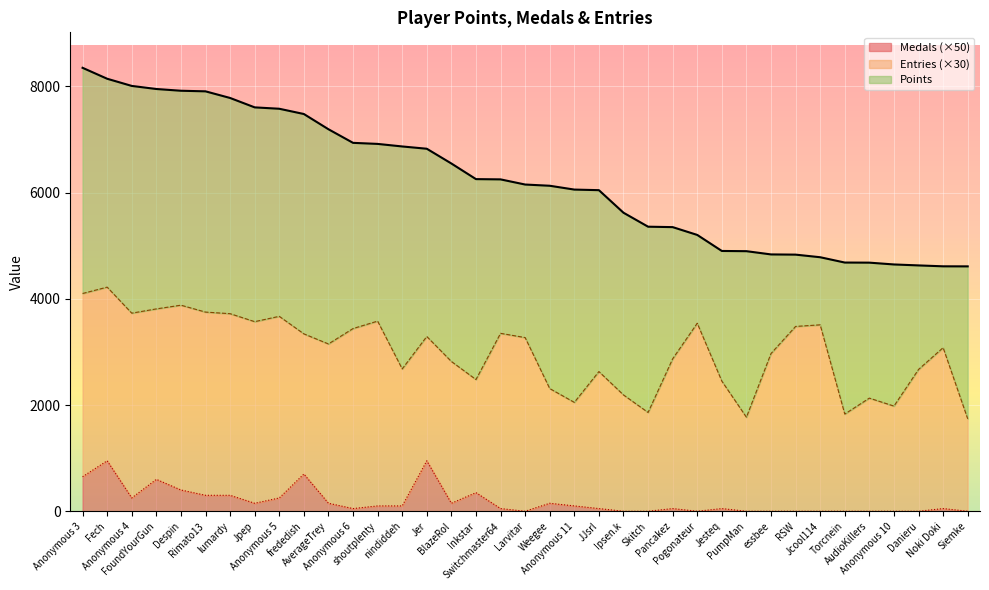

What is the difference between the maximum and minimum values in the Medals series?

950